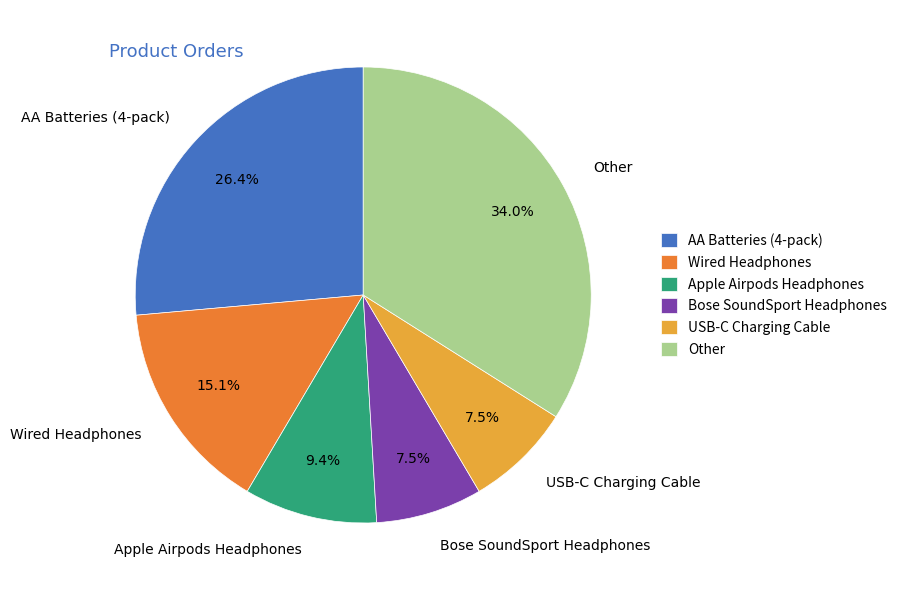

What is the largest slice in the pie chart?

Other